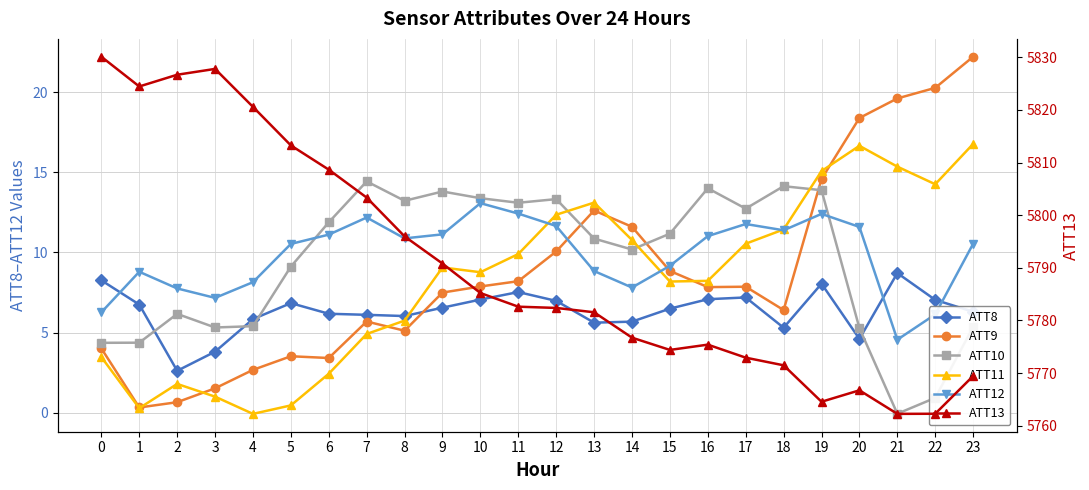

Does the chart display data point markers on the line(s)?

Yes